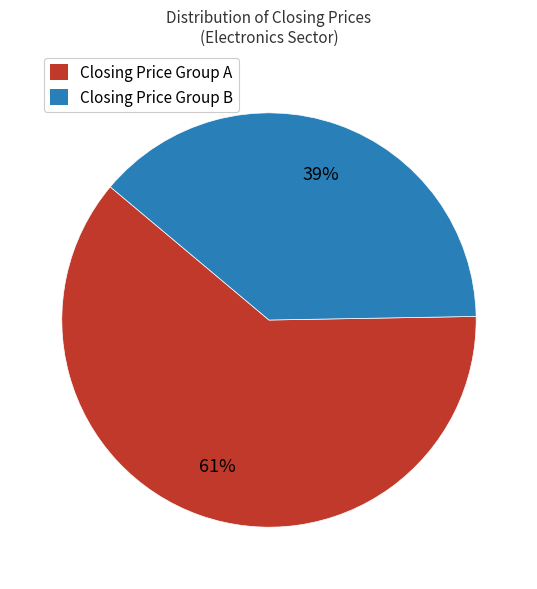

Is there any slice that represents more than half of the pie?

Yes